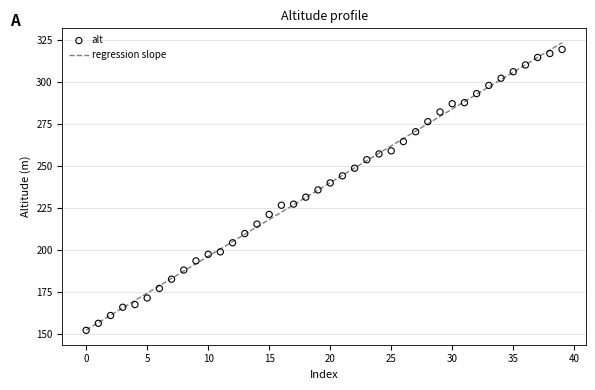

At how many categories does at least one series exceed 174?

35